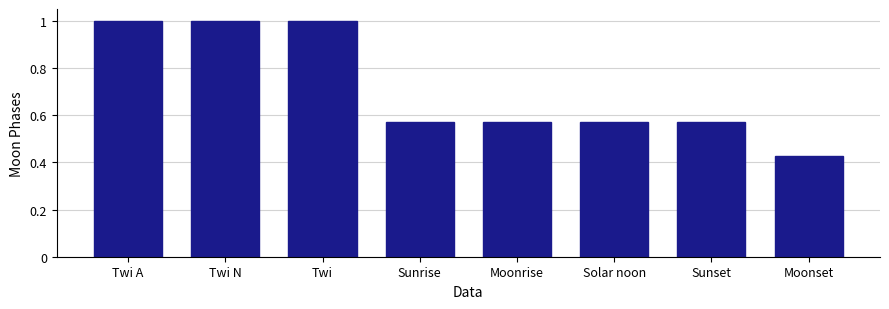

What is the sum of all values?

5.7